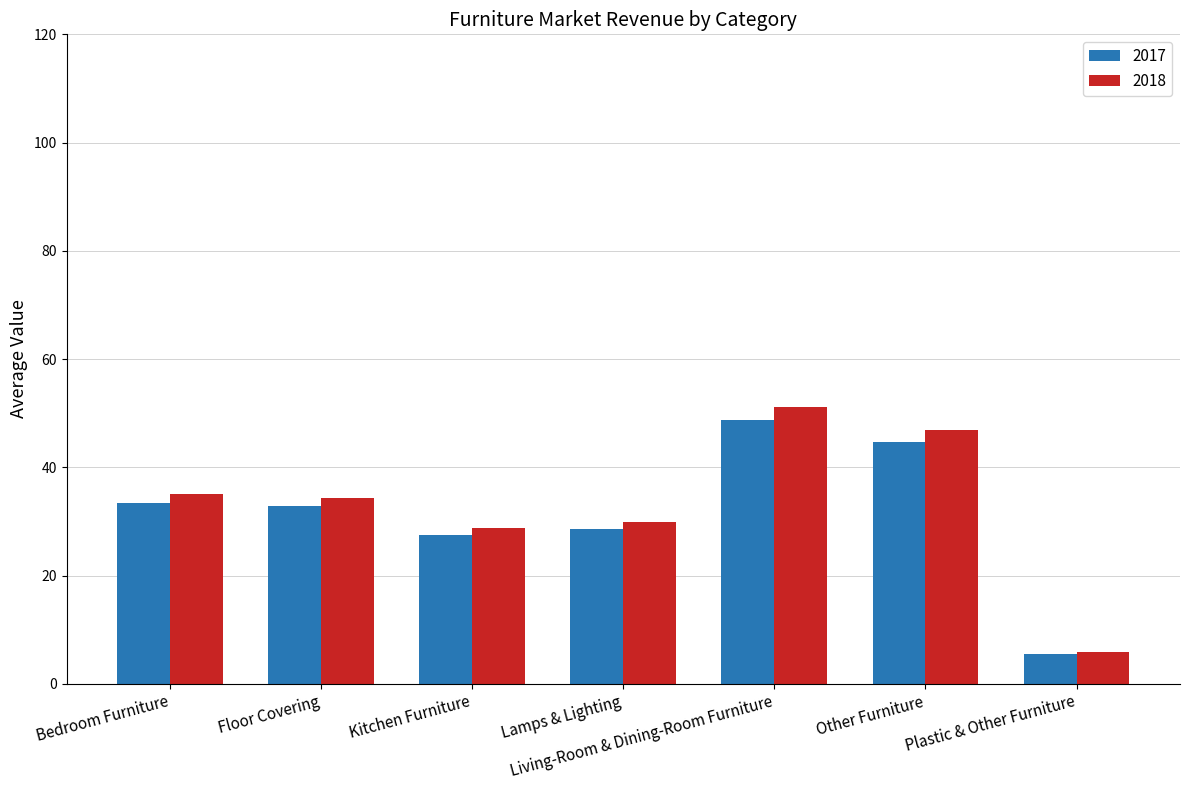

What is the sum of the 2017 values at Kitchen Furniture and Plastic & Other Furniture?

33.0